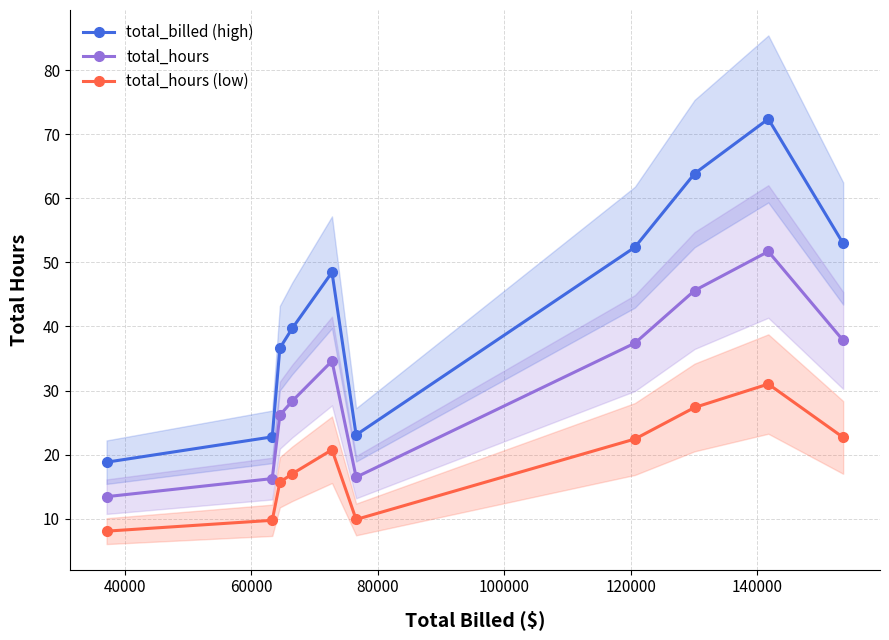

True or false: total_hours (low) and total_hours cross at least once.

False